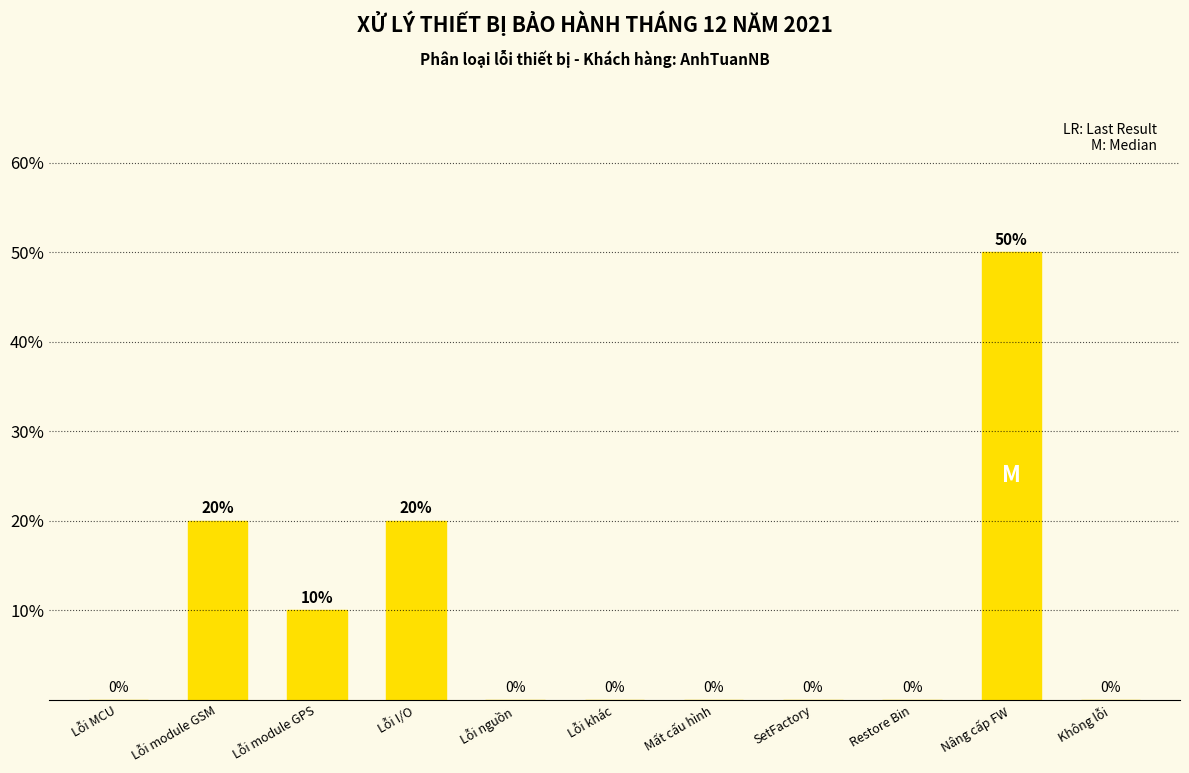

What is the average value?

9